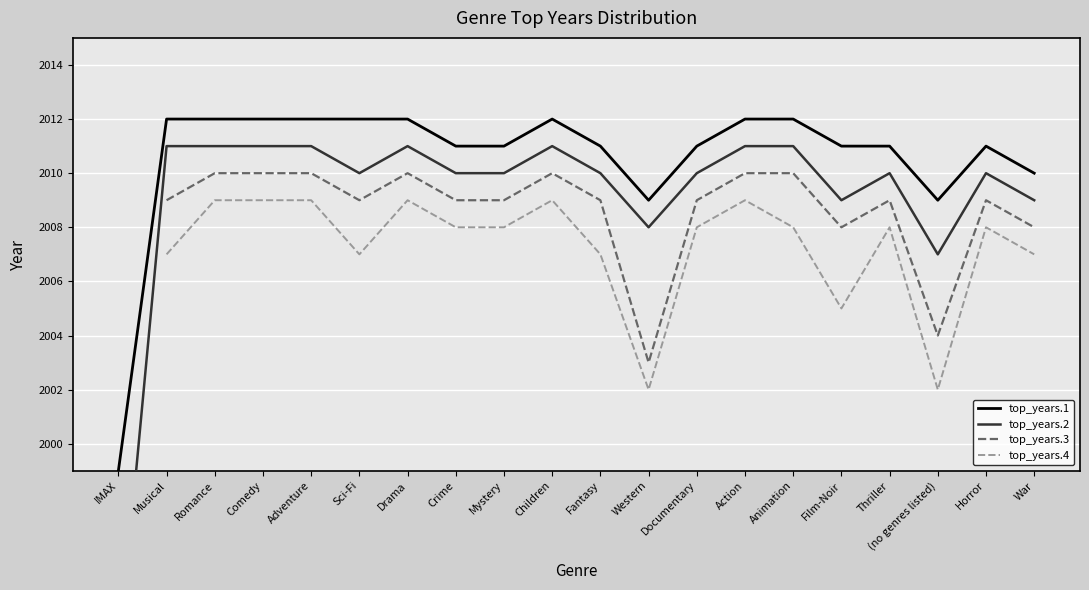

At how many categories does at least one series exceed 2008?

19